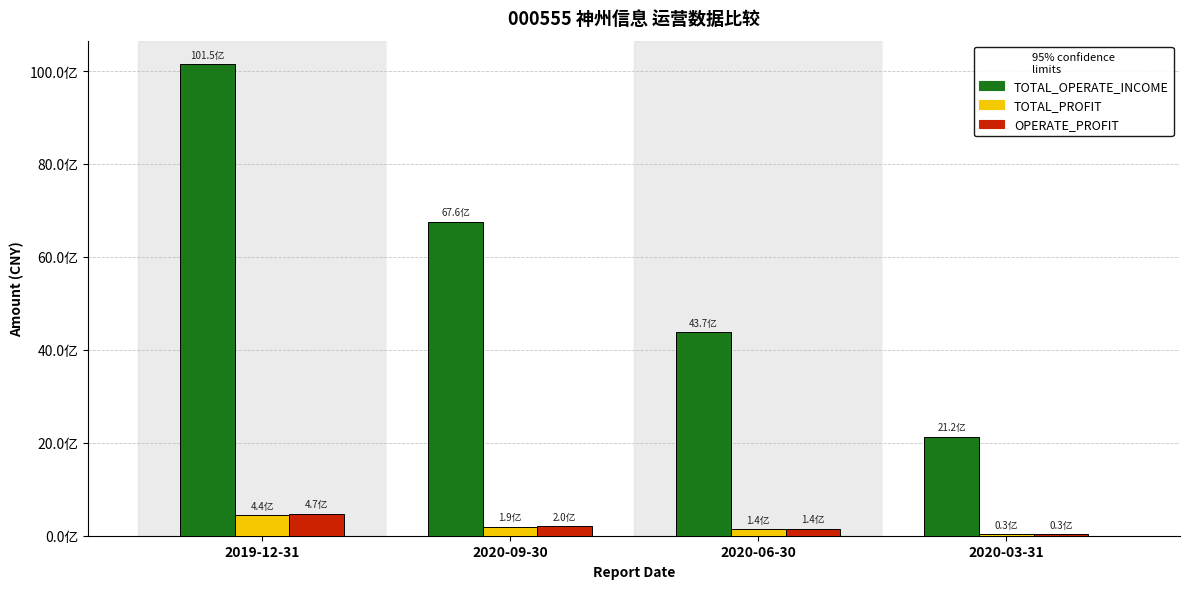

What are all the series names shown in the legend?

TOTAL_OPERATE_INCOME, TOTAL_PROFIT, OPERATE_PROFIT